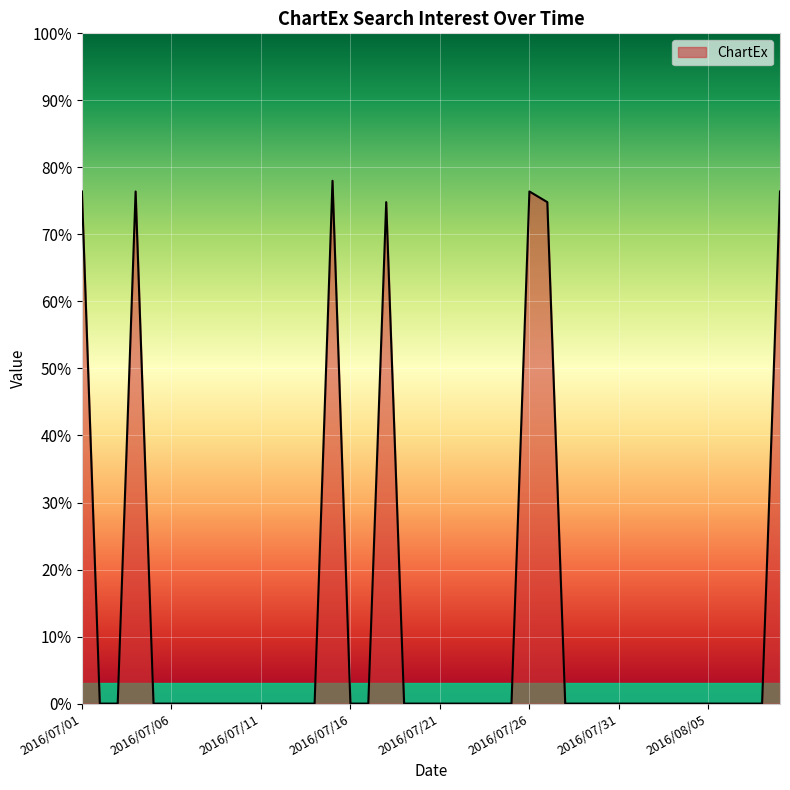

Does the chart display data point markers on the line(s)?

No